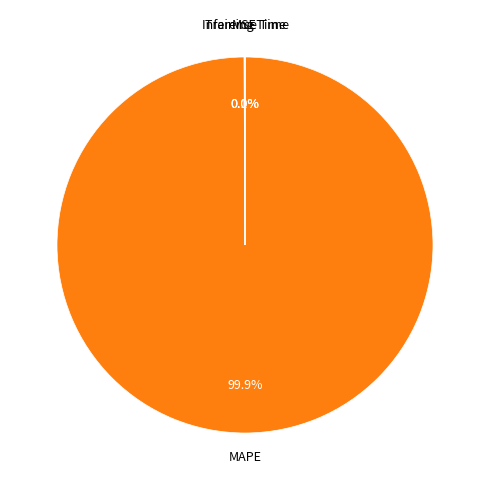

How much of the chart is everything except MAPE?

0.1%